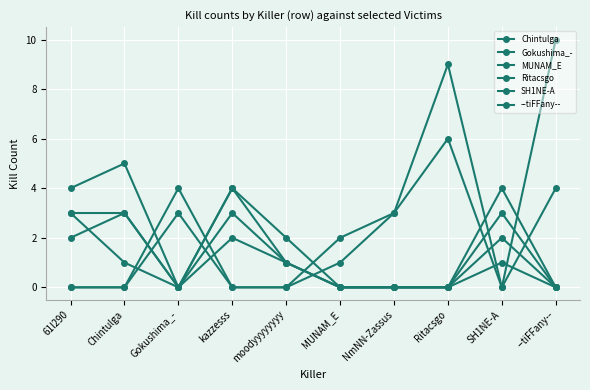

Reading left to right, extract all data points from this chart.

Chintulga: 0	0	3	0	0	1	3	6	0	10
Gokushima_-: 3	1	0	4	2	0	0	0	3	0
MUNAM_E: 2	3	0	3	1	0	0	0	4	0
Ritacsgo: 4	5	0	2	1	0	0	0	1	0
SH1NE-A: 0	0	4	0	0	2	3	9	0	4
--tiFFany--: 3	3	0	4	1	0	0	0	2	0